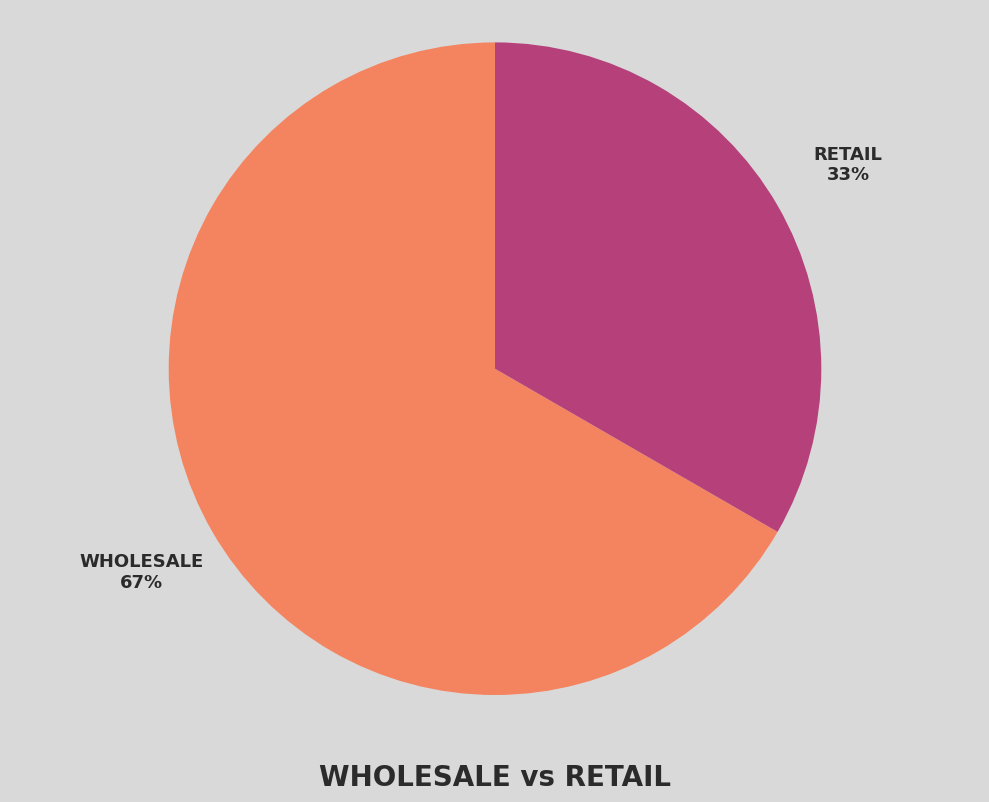

To the nearest percent, what is the average slice percentage?

50%